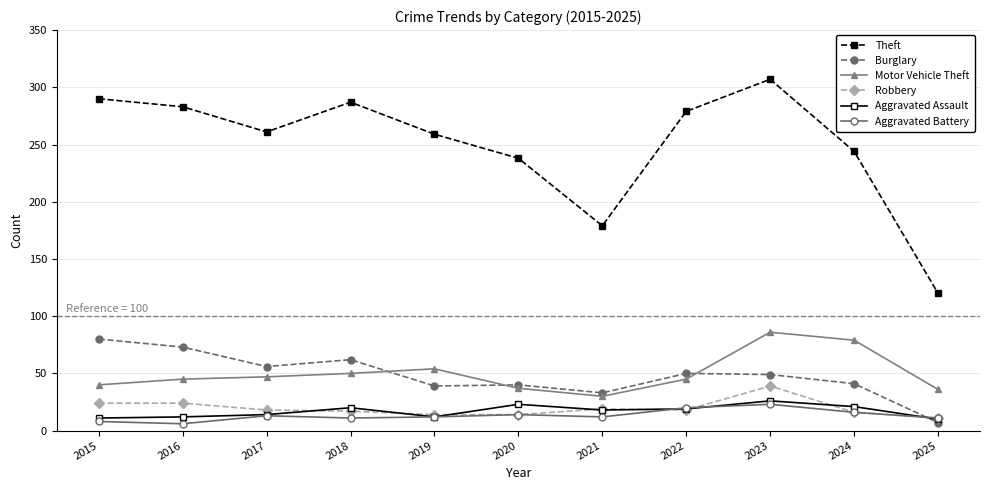

What is the average value of the Theft series?

250